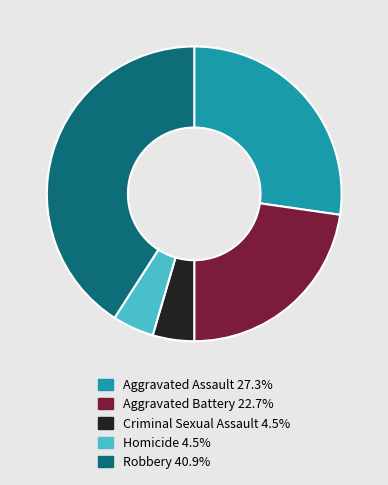

Which slice is the largest?

Robbery